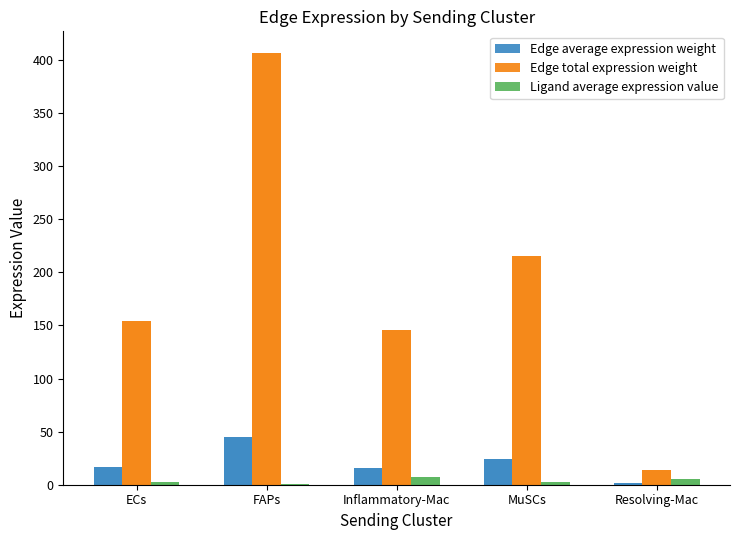

What is the sum of all Edge average expression weight values?

104.0